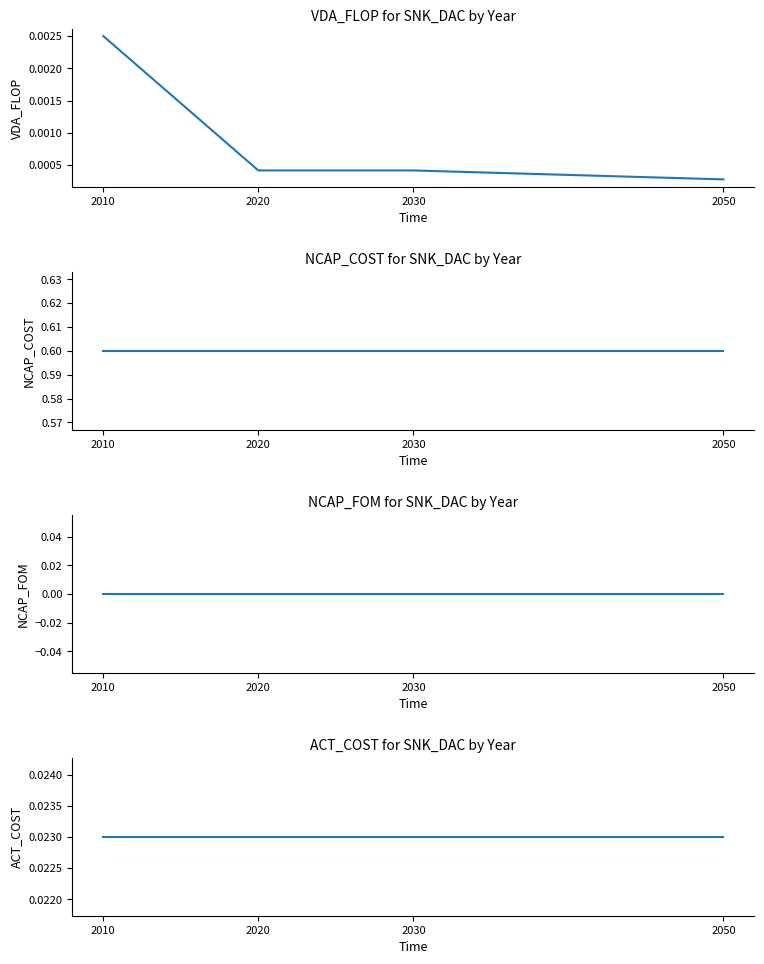

Reading left to right, what are all the values shown in this chart?

VDA_FLOP: 2010=0.0	2020=0.0	2030=0.0	2050=0.0
NCAP_COST: 2010=0.6	2020=0.6	2030=0.6	2050=0.6
NCAP_FOM: 2010=0.0	2020=0.0	2030=0.0	2050=0.0
ACT_COST: 2010=0.0	2020=0.0	2030=0.0	2050=0.0